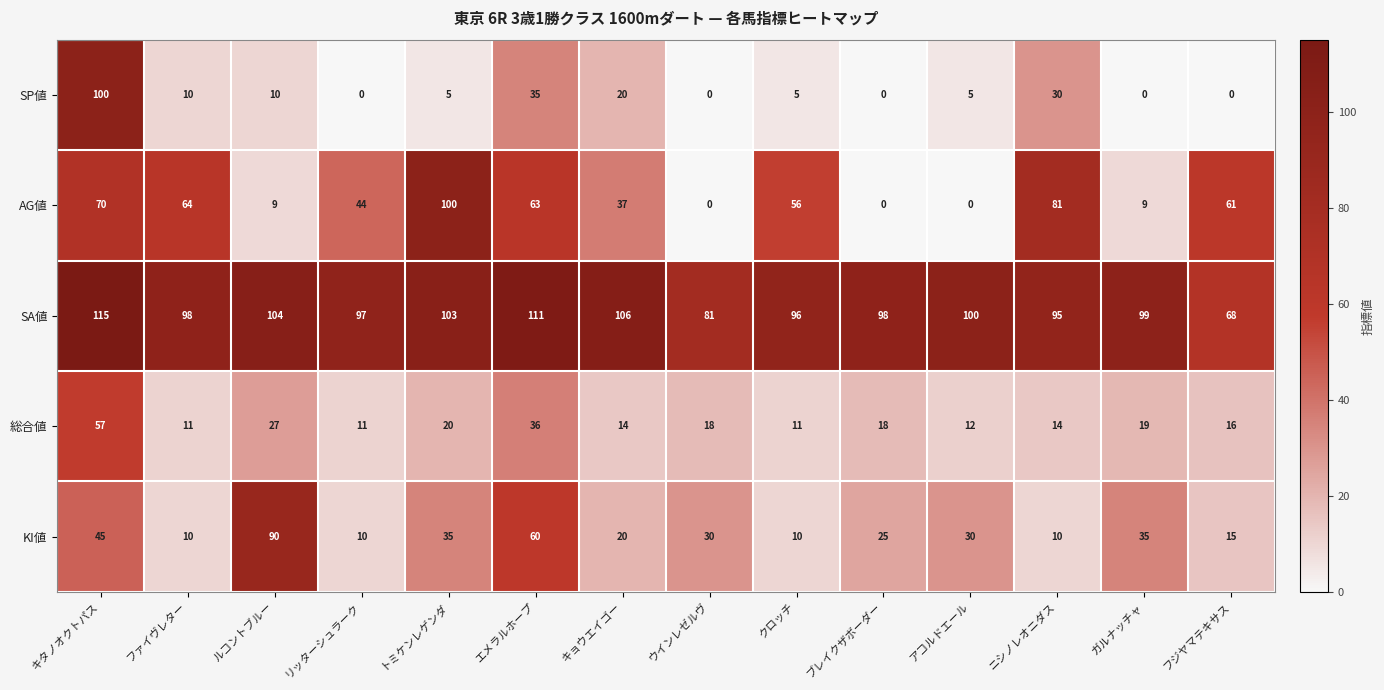

What is the spread (max minus min) of values at キョウエイゴー?

92